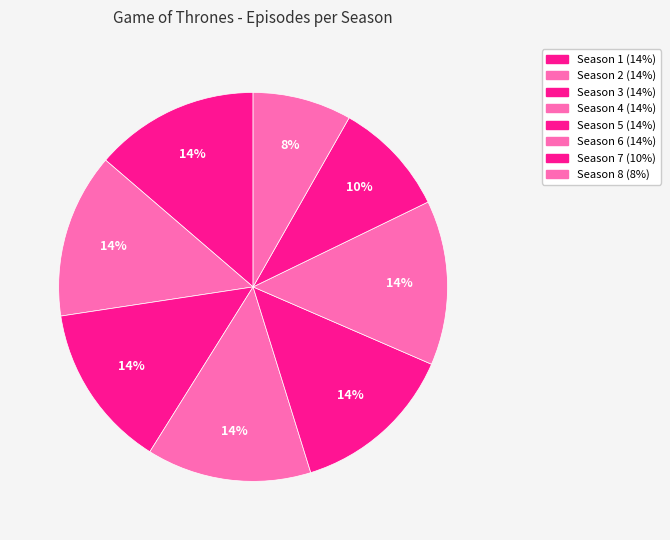

Is it true that Season 8 is 8% of the pie?

True